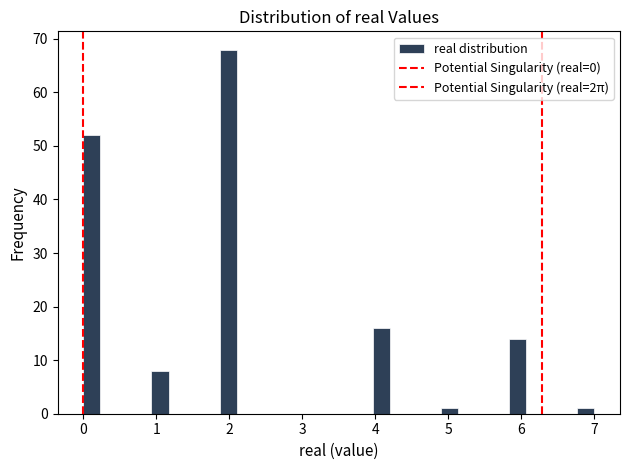

Read against the x-axis, roughly where is the centre of the tallest bar?

2.0